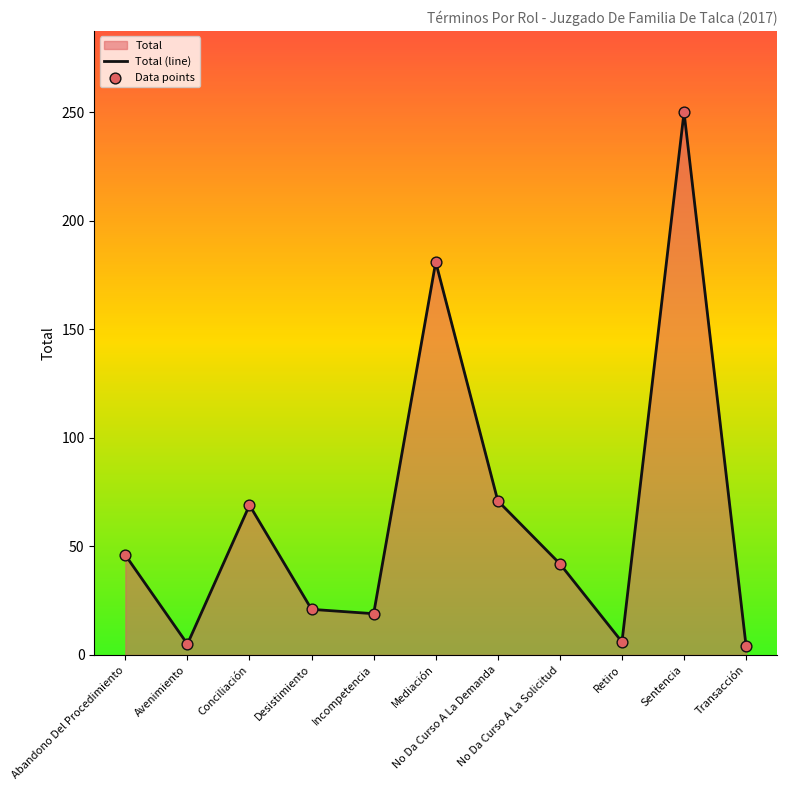

Which series has the largest Y range (max minus min)?

Total (line)